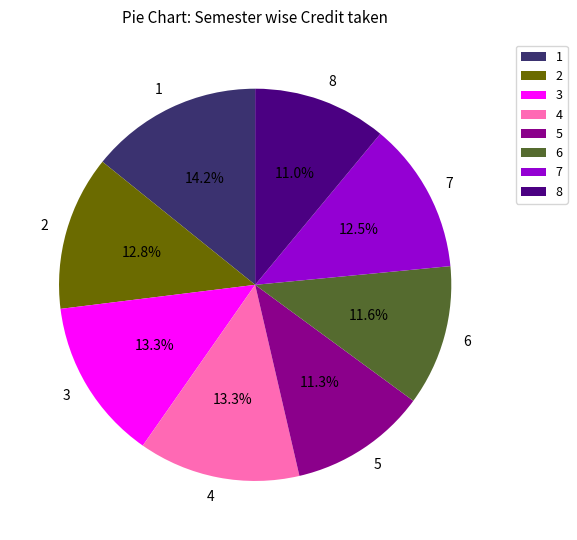

Is the sum of 6 and 2 greater than half?

No